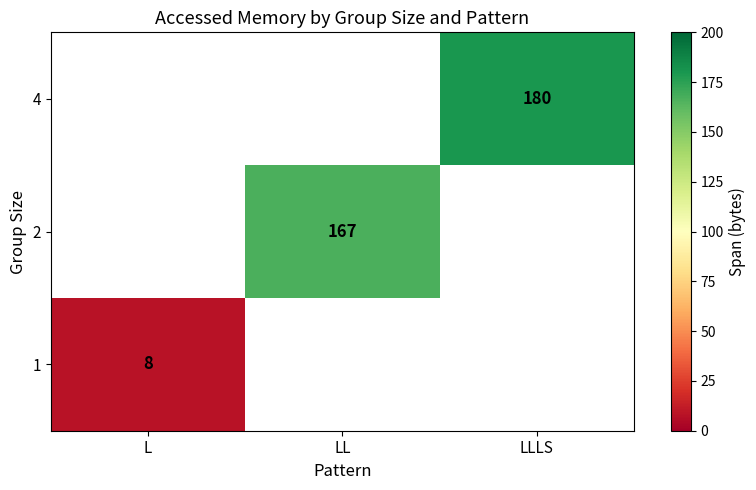

Is the value of 4 at LLLS greater than the value of 2 at LL?

Yes